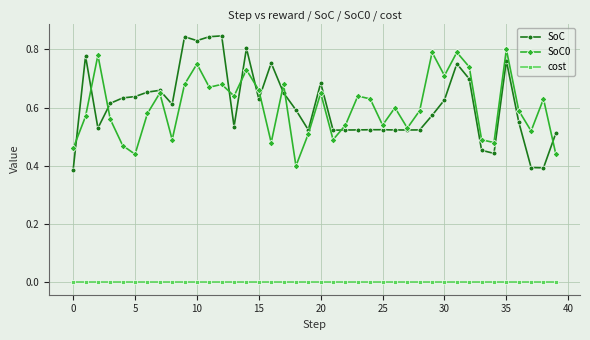

Which series has the largest total across all categories?

SoC